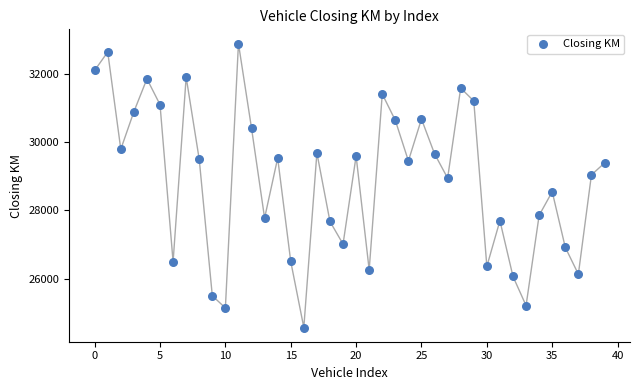

What is the range of Y values (max minus min)?

8336